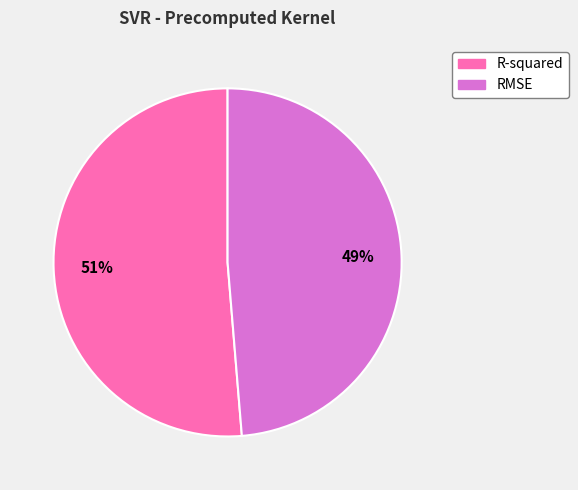

To the nearest percent, what is the combined percentage of R-squared and RMSE?

100%